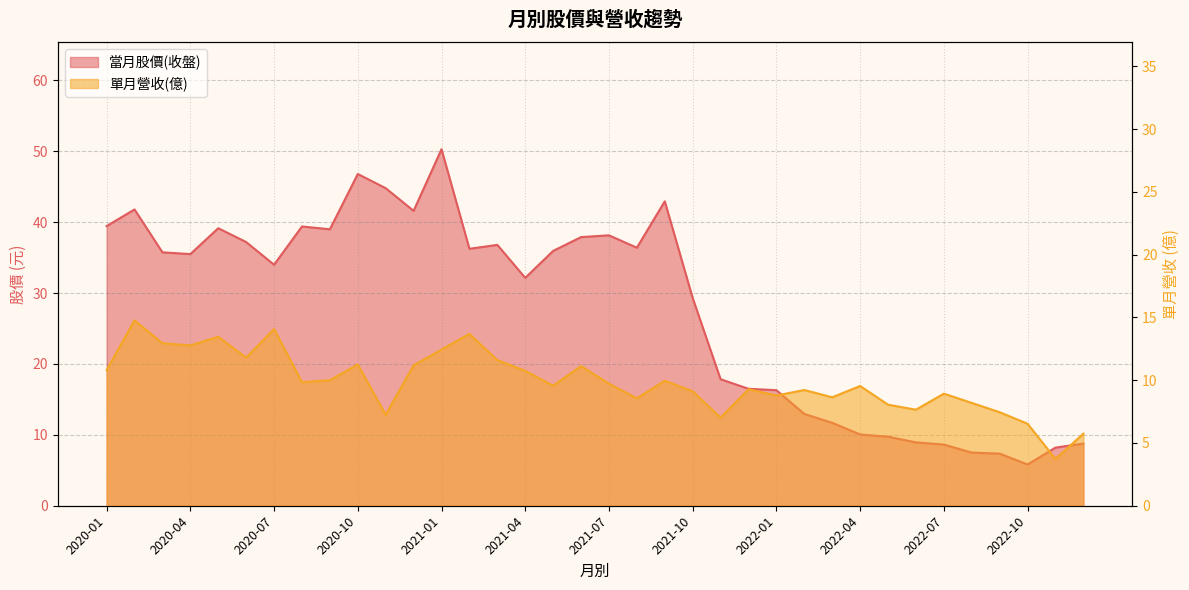

How many lines are shown in the chart?

2